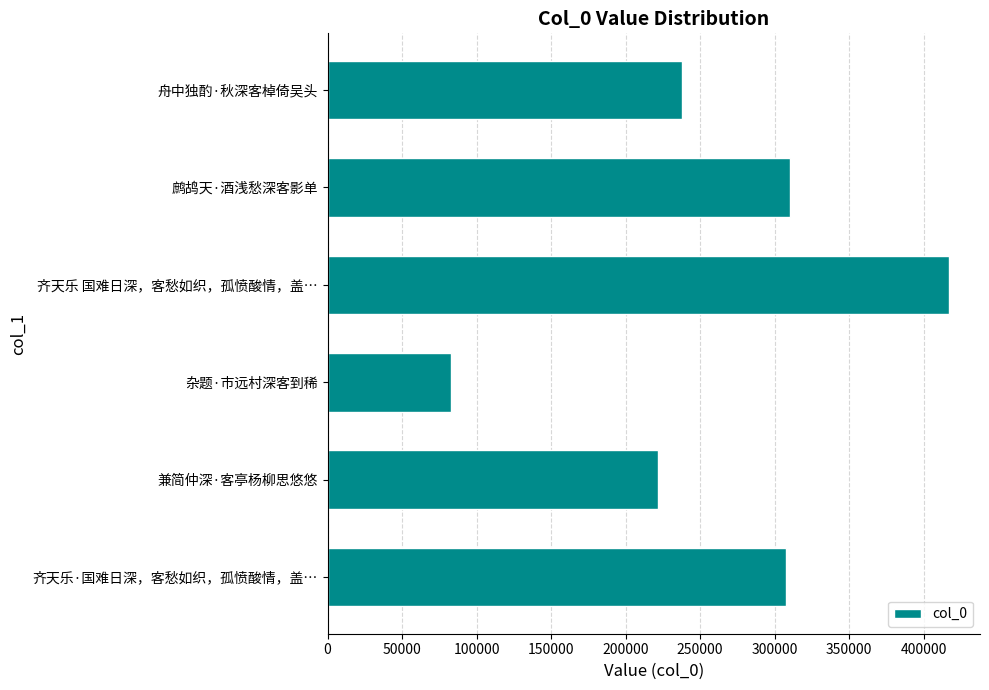

True or false: the data shows 221725 at 兼简仲深·客亭杨柳思悠悠.

True